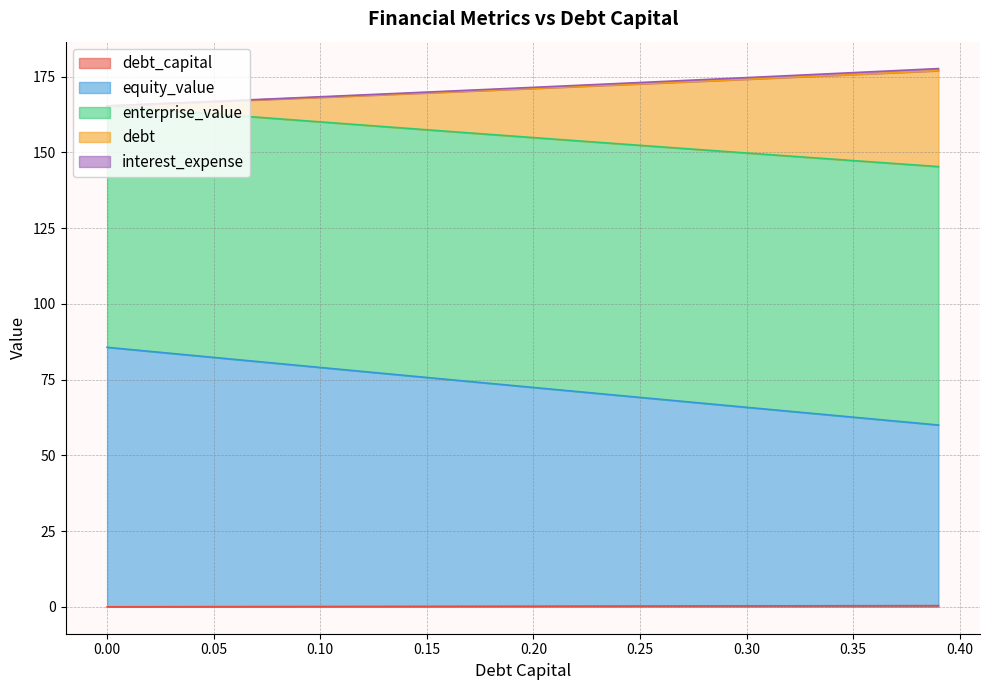

What is the sum of all enterprise_value values?

6843.2